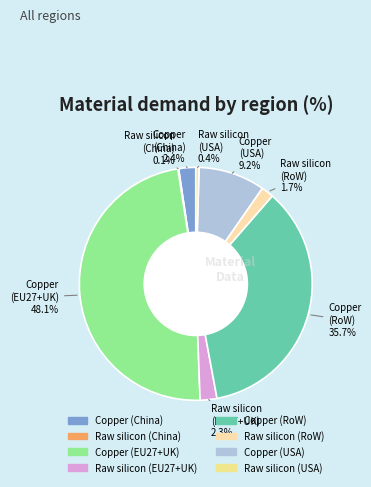

What portion of the pie excludes Raw silicon (EU27+UK)?

97.7%